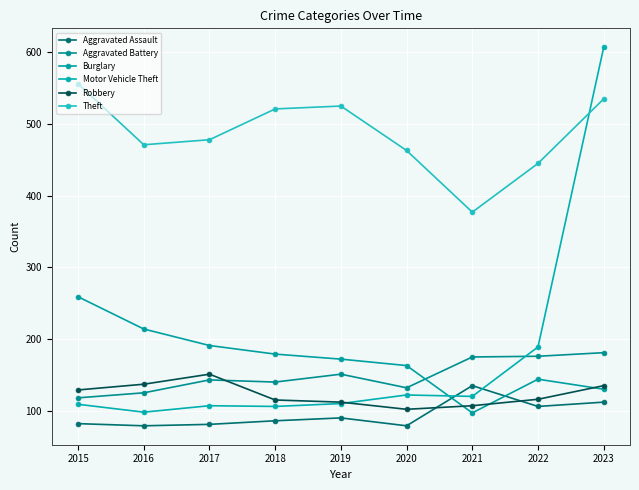

Reading right to left, what are all the values shown in this chart?

Aggravated Assault: 112	106	135	79	90	86	81	79	82
Aggravated Battery: 181	176	175	132	151	140	143	125	118
Burglary: 130	144	97	163	172	179	191	214	259
Motor Vehicle Theft: 607	189	120	122	110	106	107	98	109
Robbery: 135	116	107	102	112	115	151	137	129
Theft: 535	445	377	463	525	521	478	471	556